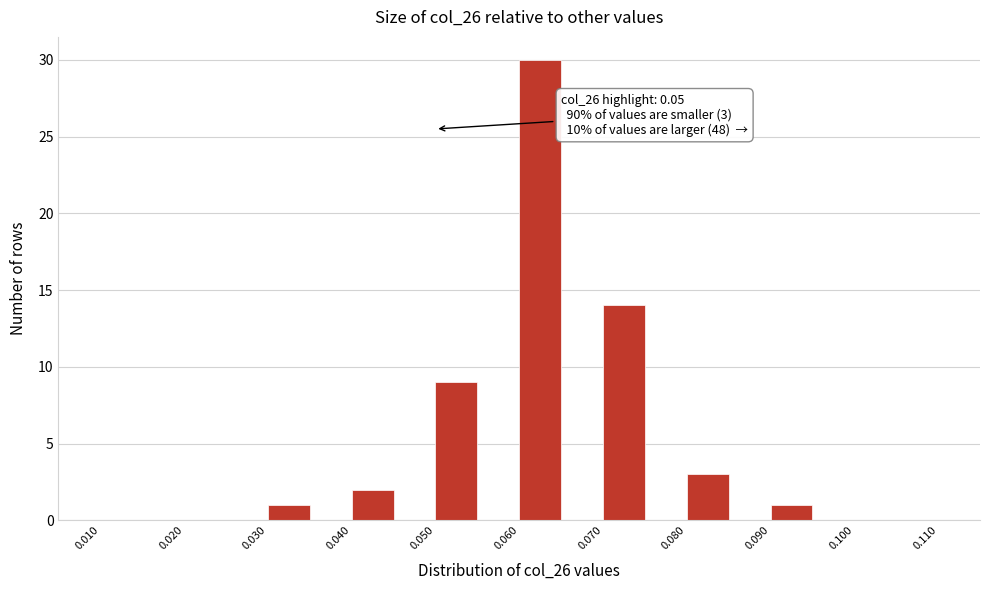

Which range on the x-axis has the tallest bar?

0.060 to 0.065